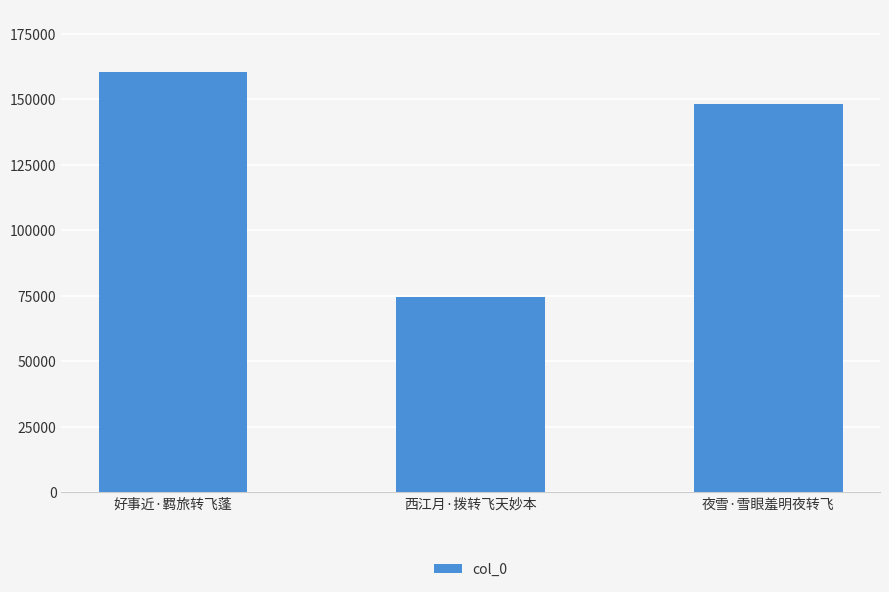

What is the minimum value shown in the chart?

74402